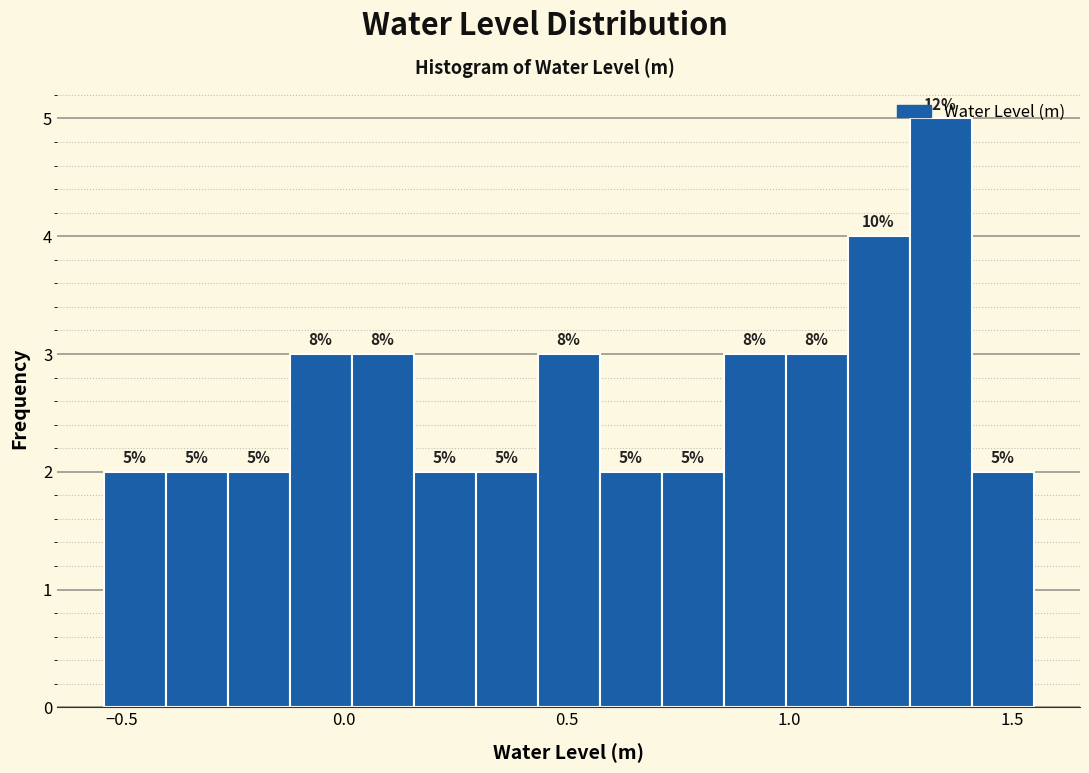

Around what value on the x-axis is the tallest bar? Give the approximate position of its centre, as read against the axis.

1.35